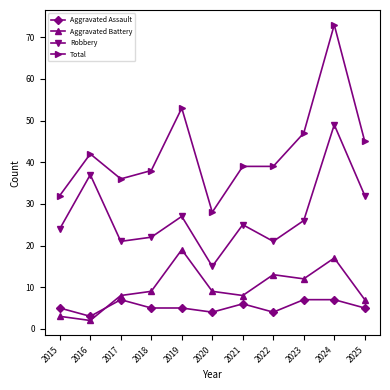

What are all the series names shown in the legend?

Aggravated Assault, Aggravated Battery, Robbery, Total